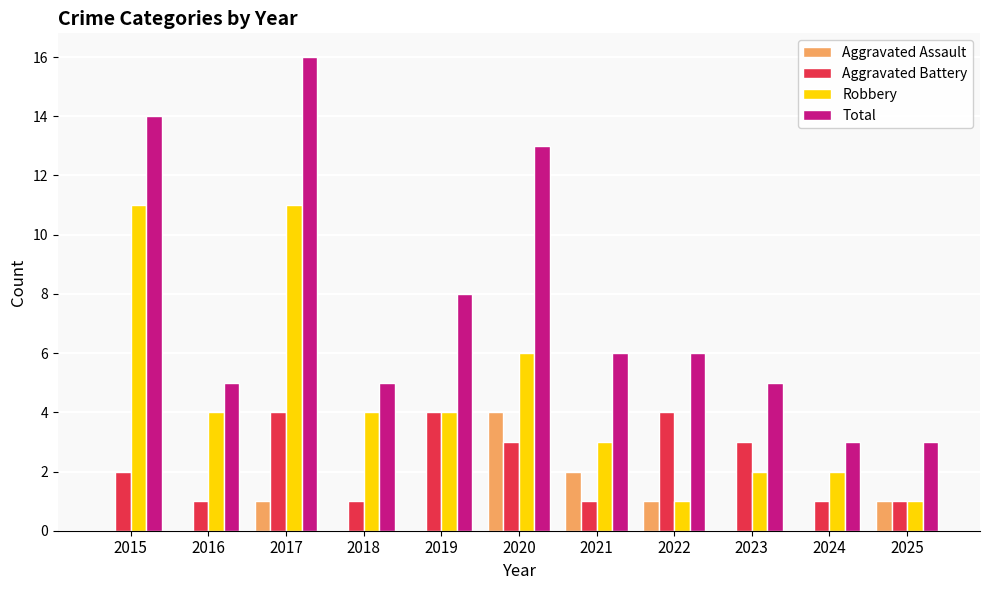

What is the maximum value for Total?

16